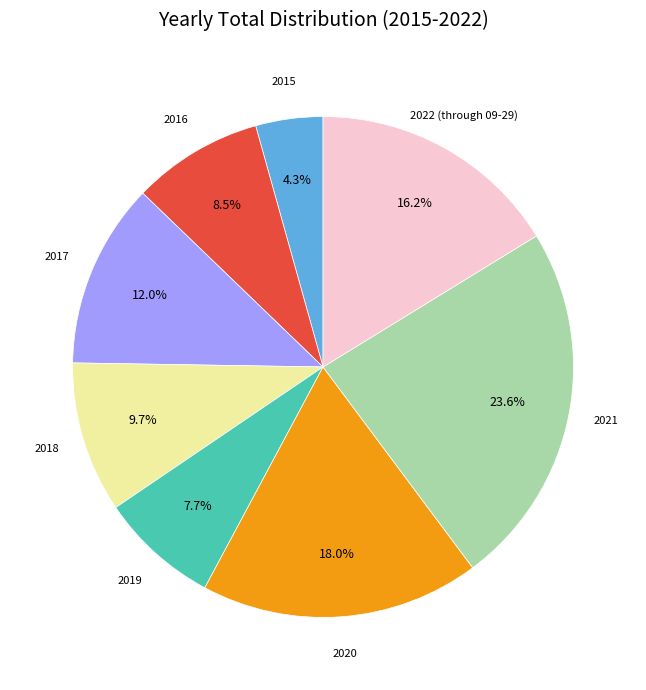

Does any single category account for the majority?

No